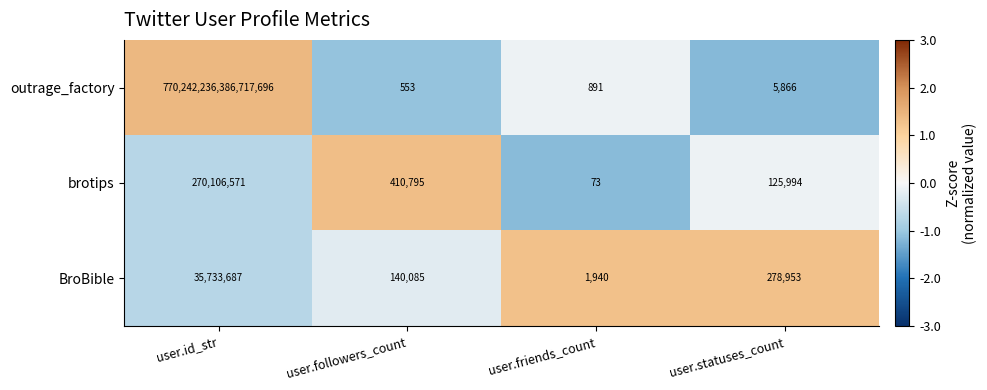

Which series changed the most between user.id_str and user.followers_count?

outrage_factory